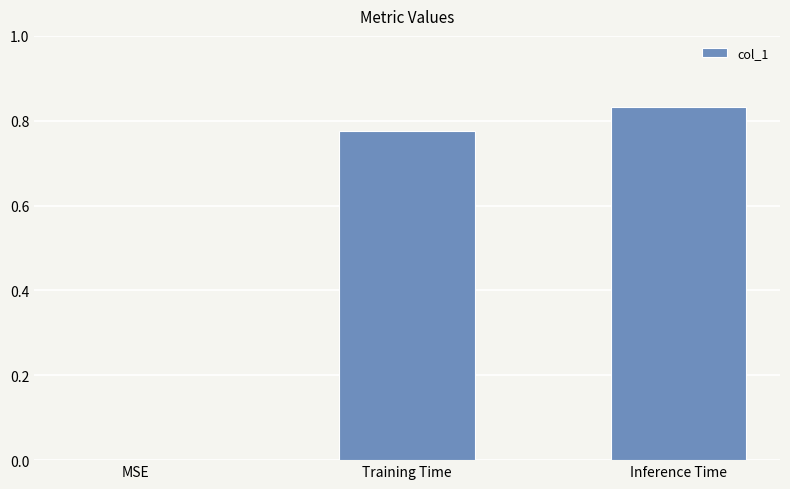

The chart shows a value of 0.0 at MSE. True or false?

True